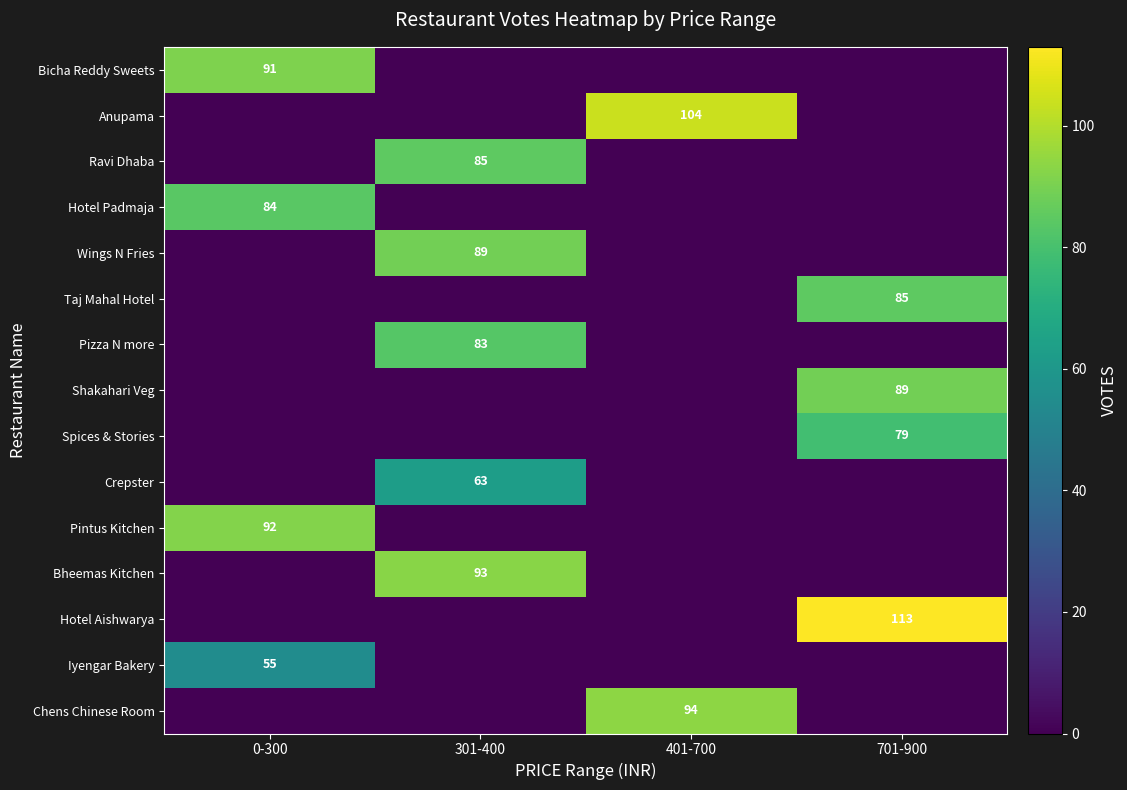

True or false: Wings N Fries has a value of 121 at 301-400.

False